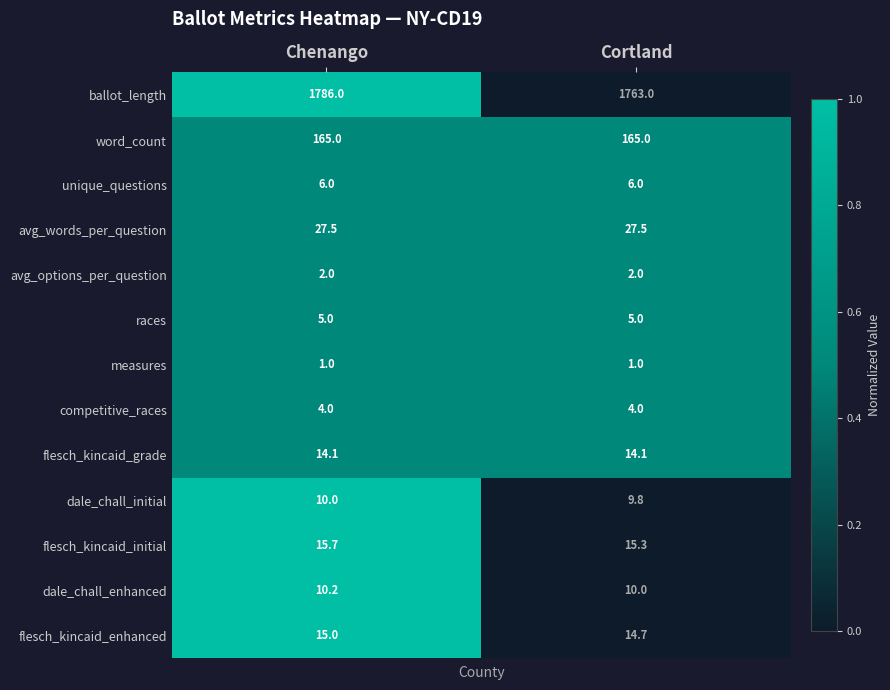

Reading right to left, extract all data points from this chart.

ballot_length: 1763.0	1786.0
word_count: 165.0	165.0
unique_questions: 6.0	6.0
avg_words_per_question: 27.5	27.5
avg_options_per_question: 2.0	2.0
races: 5.0	5.0
measures: 1.0	1.0
competitive_races: 4.0	4.0
flesch_kincaid_grade: 14.1	14.1
dale_chall_initial: 9.8	10.0
flesch_kincaid_initial: 15.3	15.7
dale_chall_enhanced: 10.0	10.2
flesch_kincaid_enhanced: 14.7	15.0